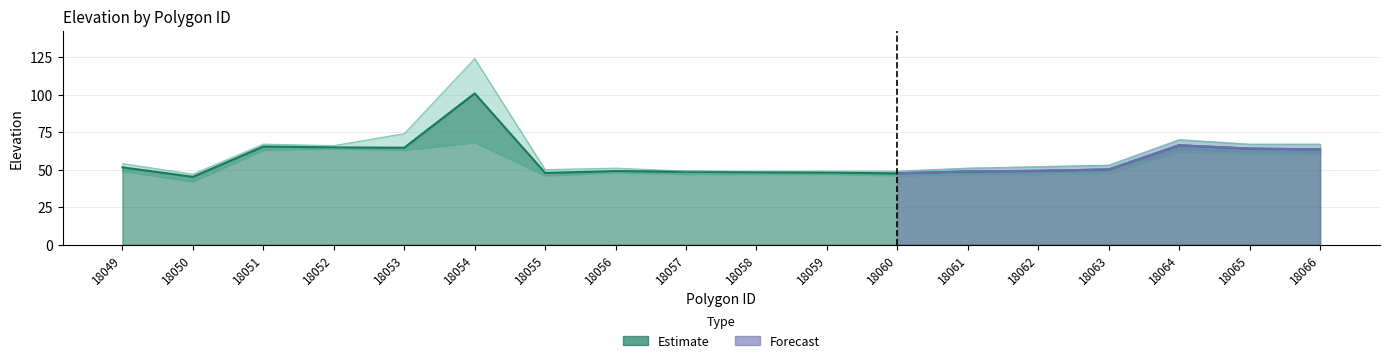

How many lines are shown in the chart?

3